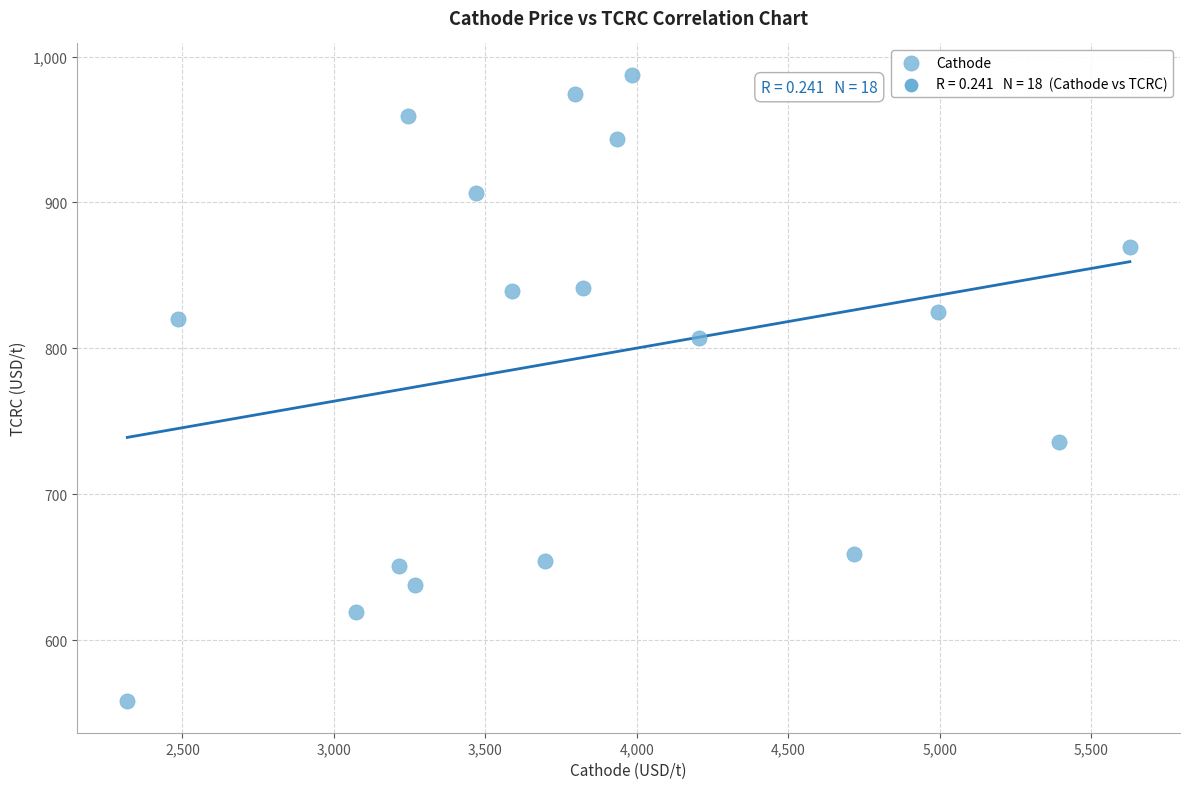

What is the range of Y values (max minus min)?

429.5